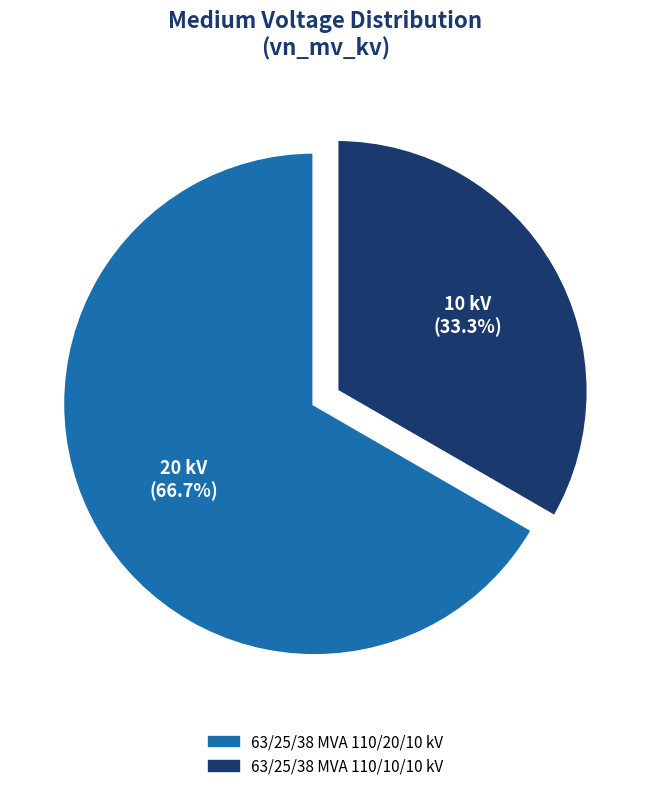

To the nearest percent, what is the difference between the largest and smallest slice percentages?

33%